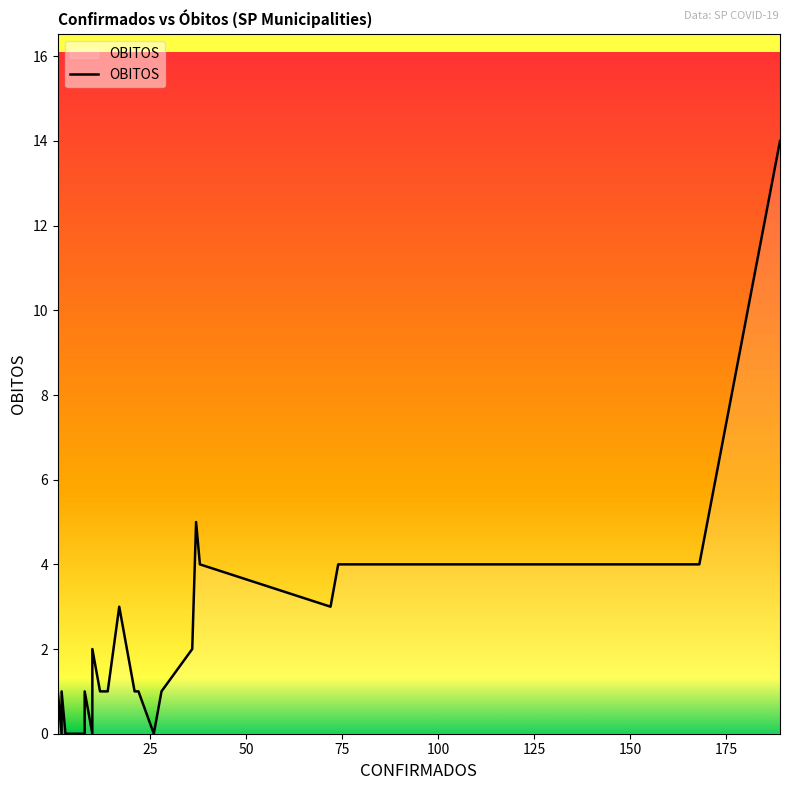

The chart shows a value of 1 at 36. True or false?

False